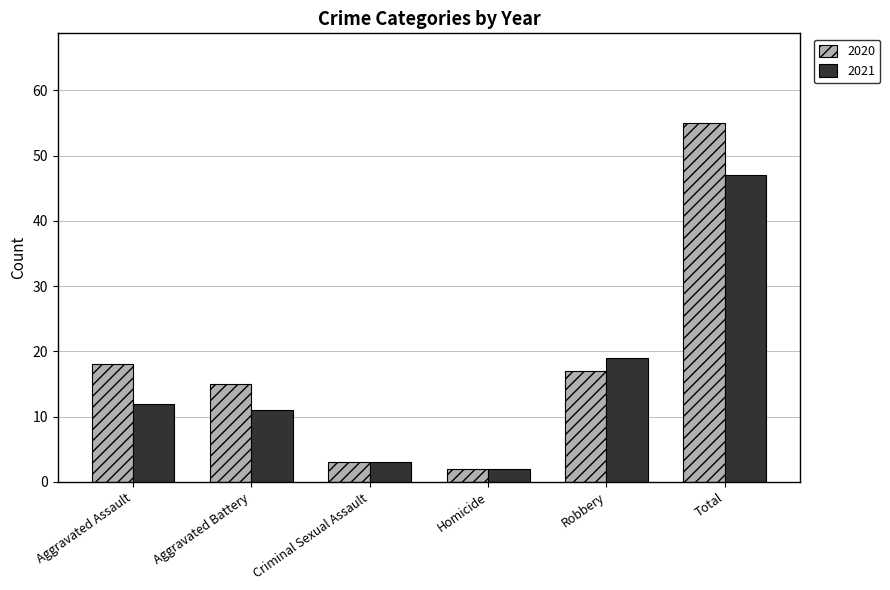

What is the lowest value of the 2021 series?

2